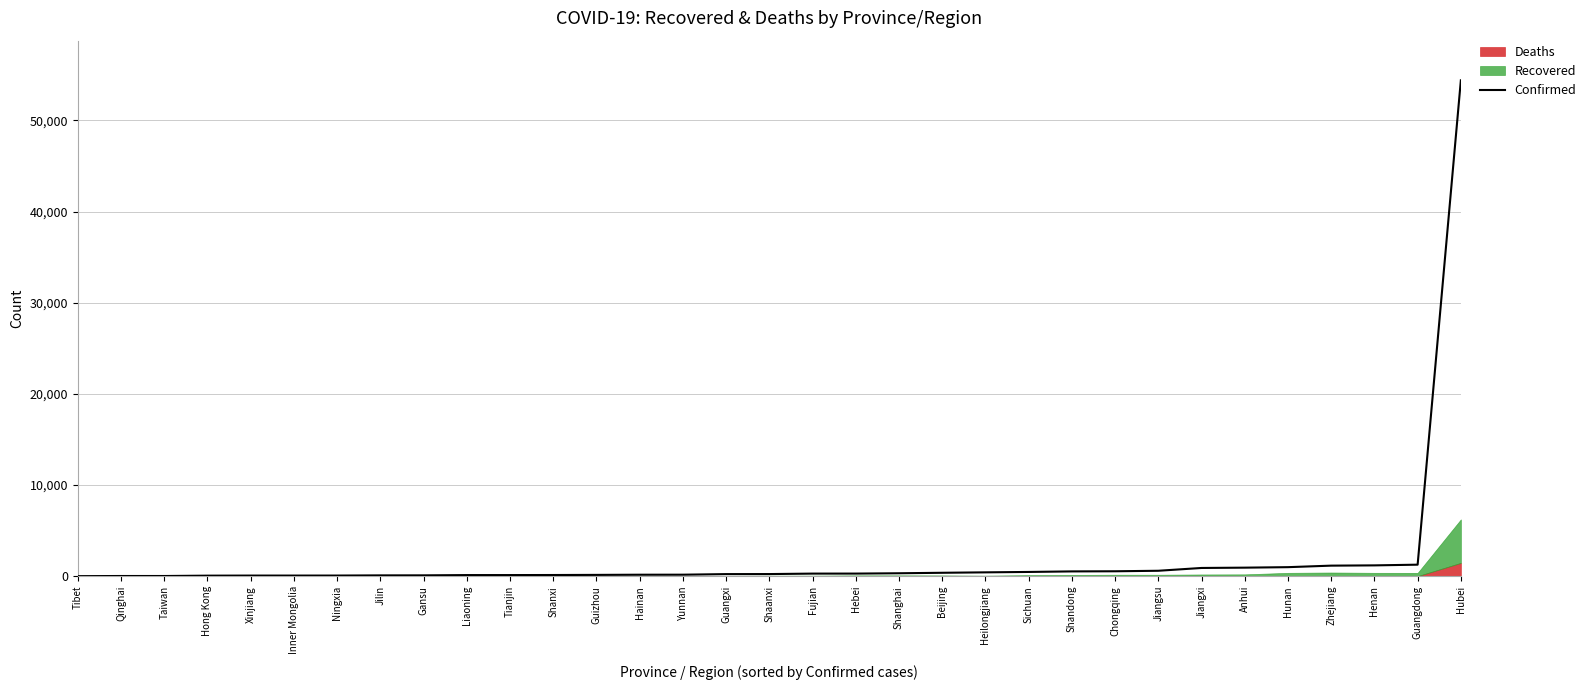

How many values are below 230?

16